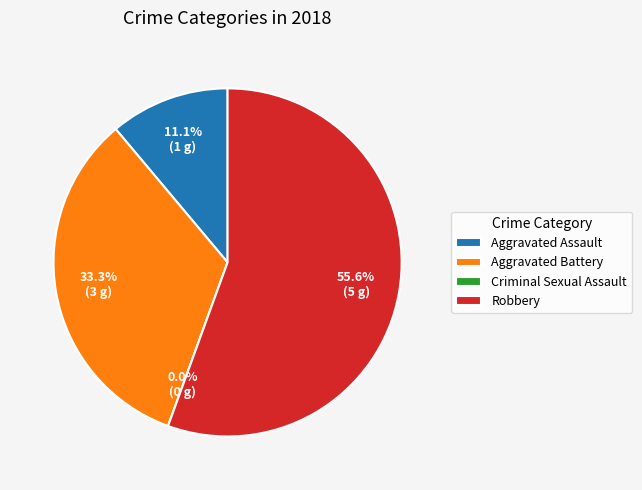

Which has a higher value, Aggravated Assault or Aggravated Battery?

Aggravated Battery